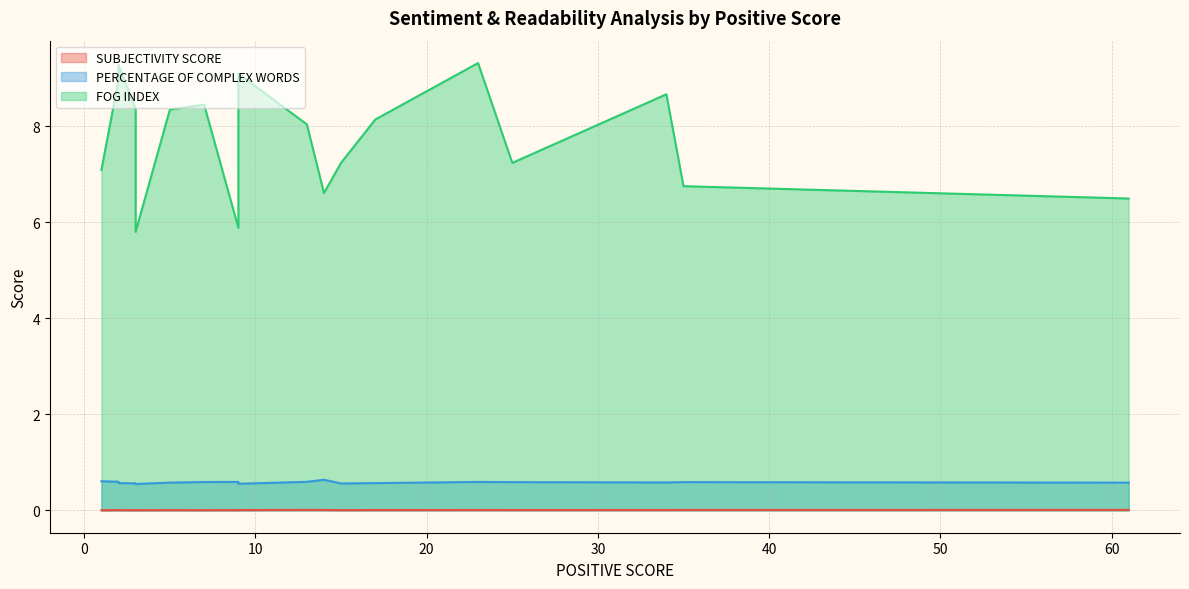

What is the total value across all series at 7?

9.0